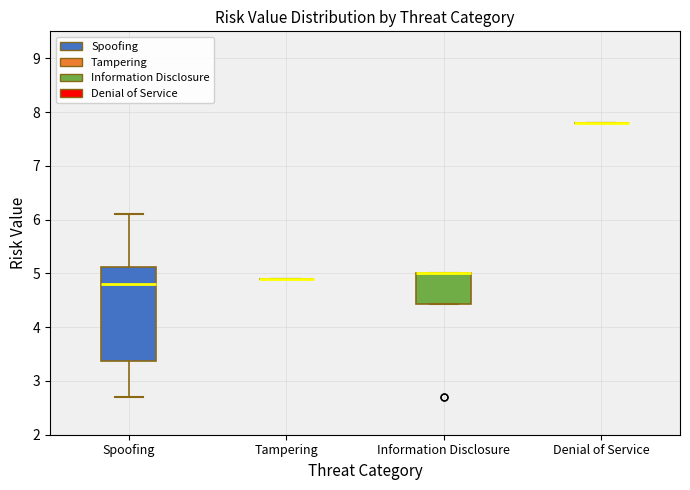

Reading left to right, read every box against the y-axis: the position of its median line, the range the box covers, and the ends of its whiskers. The values are not printed on the chart, so give them approximately, as read against the axis.

Spoofing: median 4.8, box 3.4 to 5.1, whiskers 2.7 to 6.1
Tampering: box collapsed to a line at 4.9, whiskers 4.9 to 4.9
Information Disclosure: median 5.0 (drawn on the box's upper edge), box 4.4 to 5.0, whiskers 4.4 to 5.0
Denial of Service: box collapsed to a line at 7.8, whiskers 7.8 to 7.8